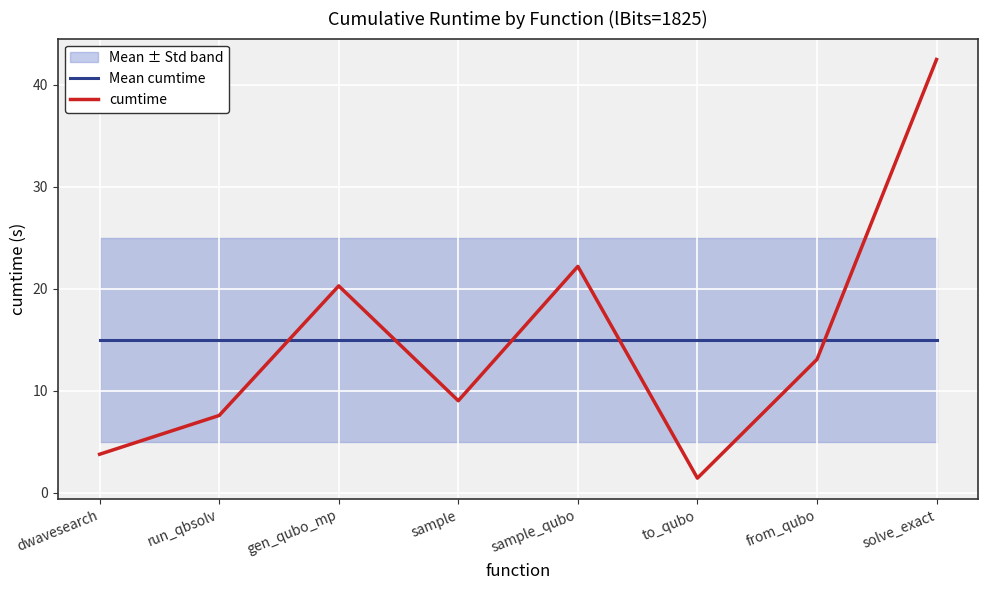

At which category is the sum across all series the highest?

solve_exact